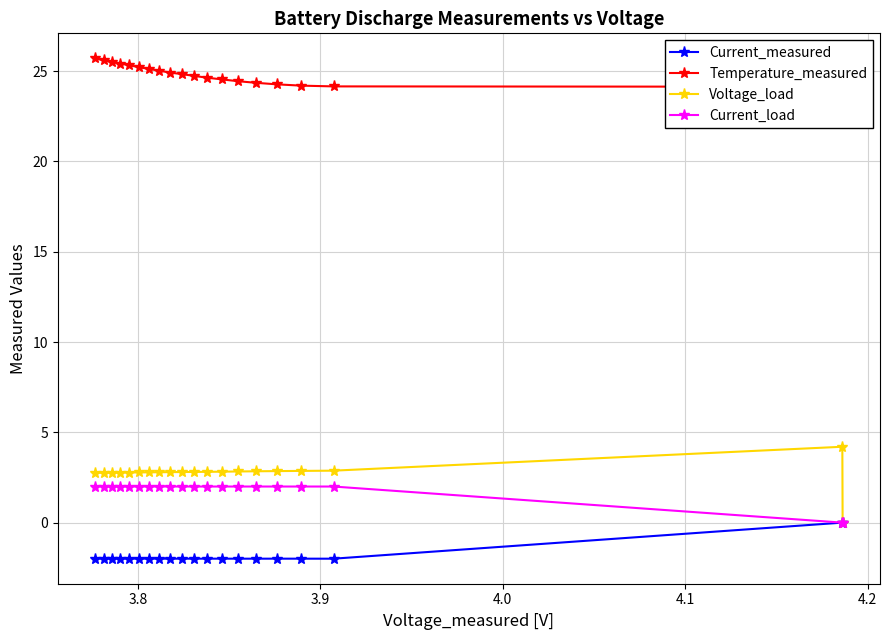

What is the value of the Voltage_load point at the 8th from the left?

2.8